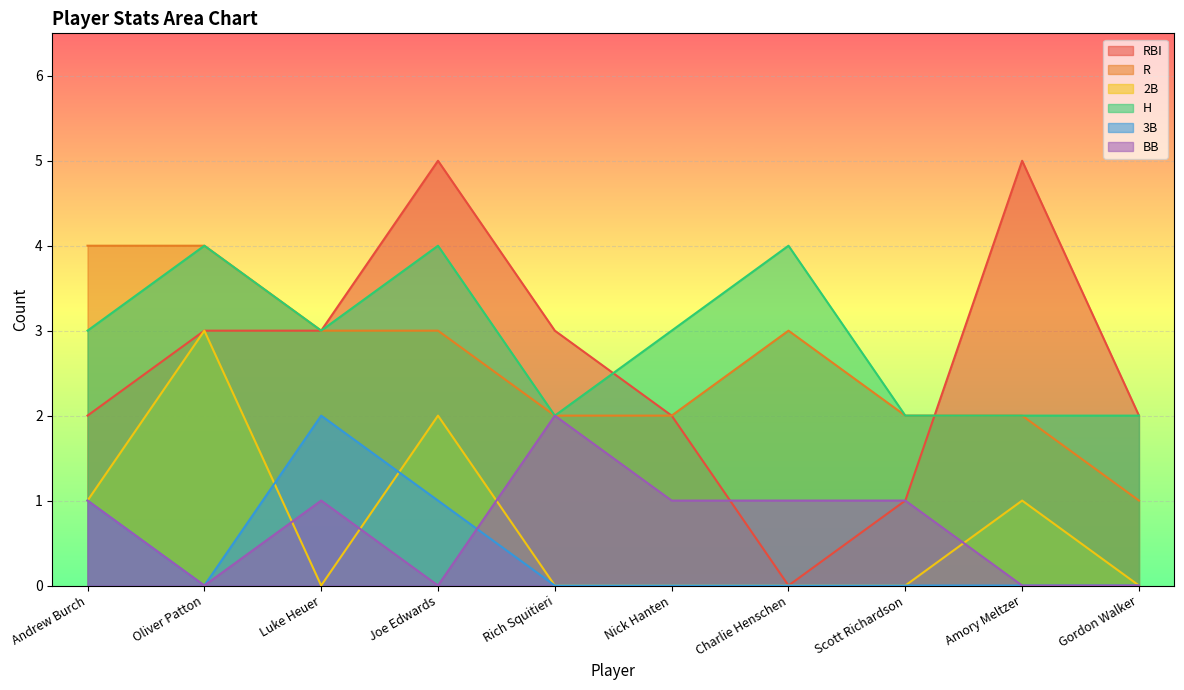

How many interior local peaks does the 3B series have?

1